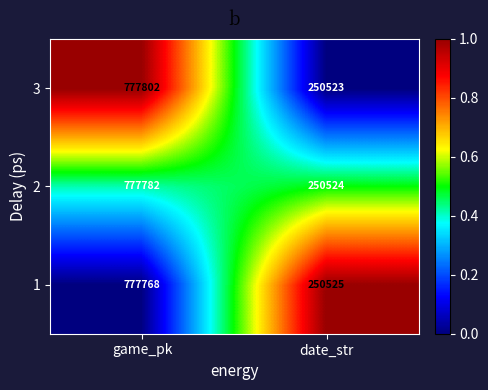

What is the average value of the 2 series?

514153